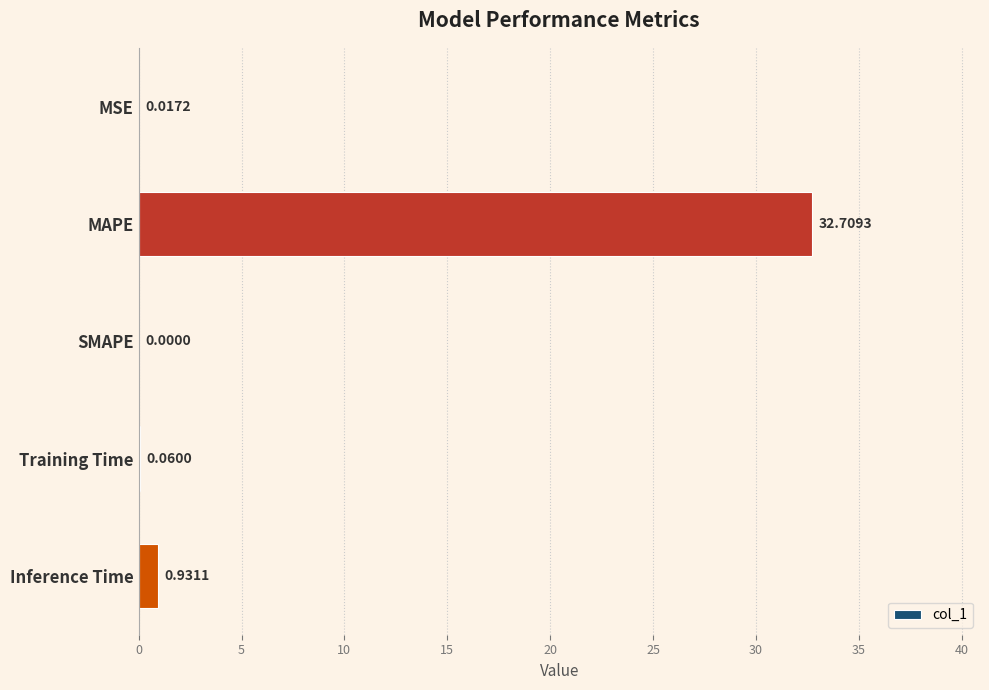

Which has a higher value, SMAPE or Inference Time?

Inference Time